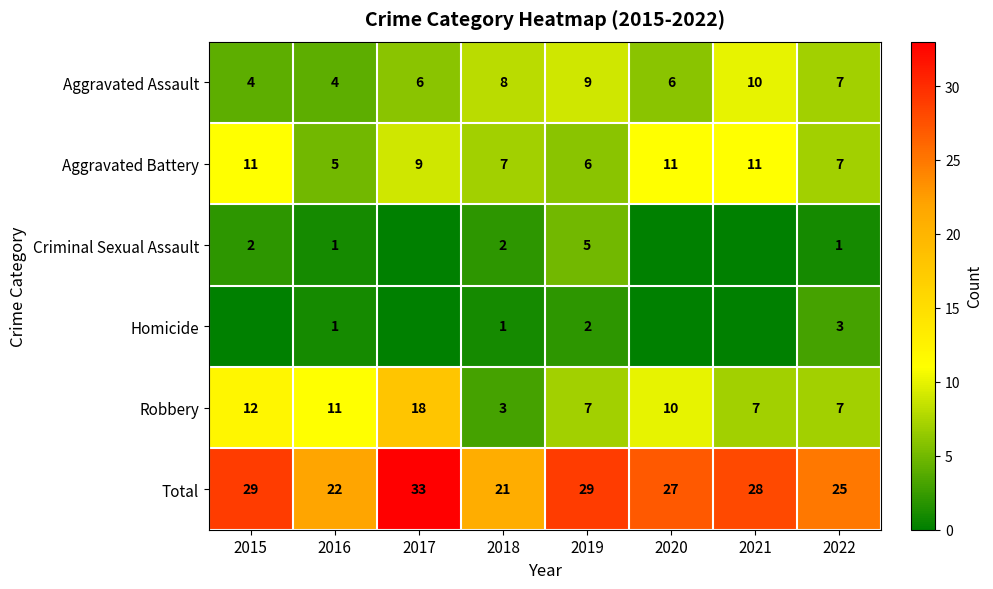

What is the difference between the highest and lowest values at 2019?

27